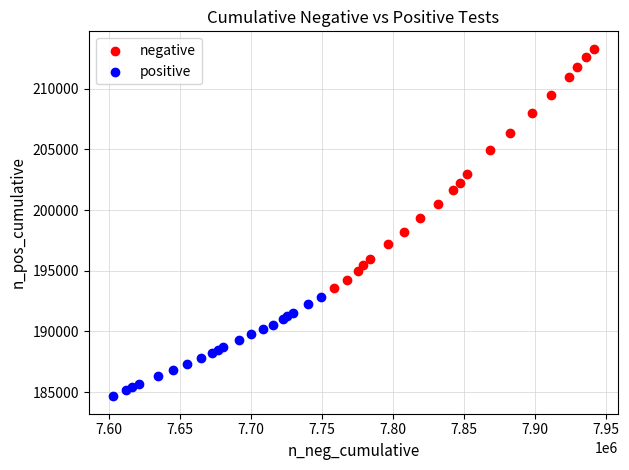

Which series reaches the maximum Y coordinate?

negative